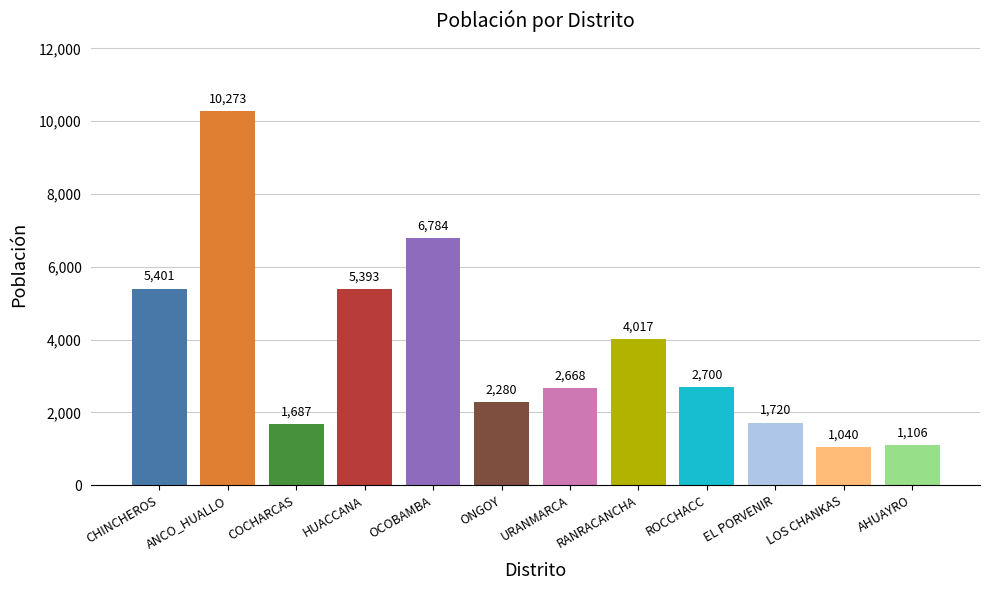

Rank the categories by value from highest to lowest.

ANCO_HUALLO, OCOBAMBA, CHINCHEROS, HUACCANA, RANRACANCHA, ROCCHACC, URANMARCA, ONGOY, EL PORVENIR, COCHARCAS, AHUAYRO, LOS CHANKAS